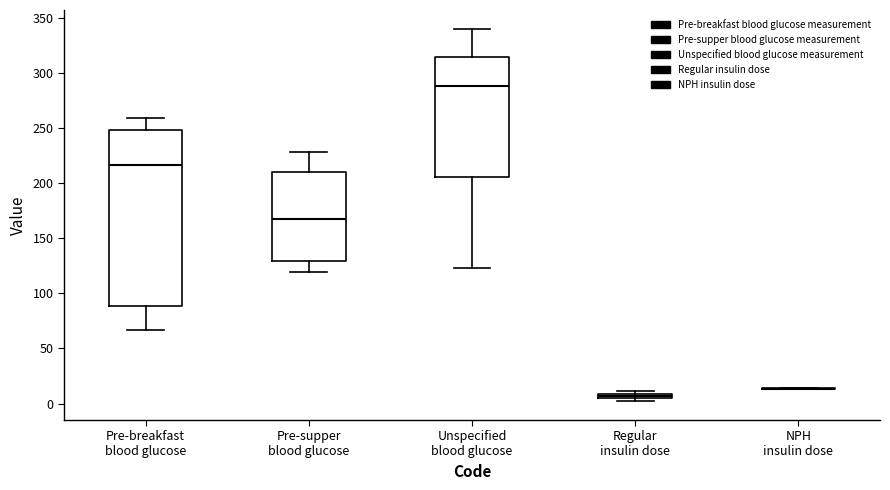

Which box is the tallest, from its lower edge to its upper edge?

Pre-breakfast blood glucose